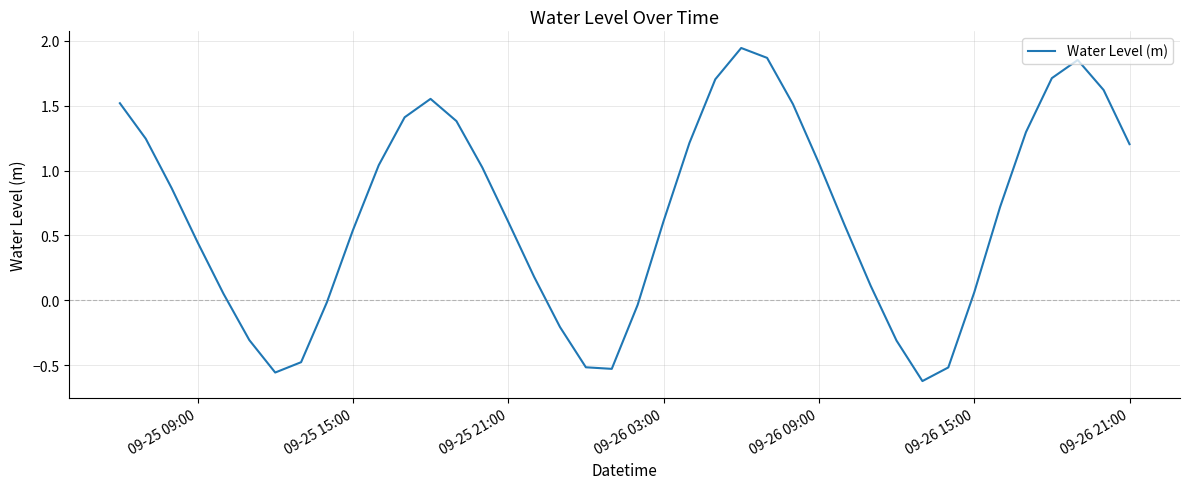

What is the difference between the maximum and minimum values?

2.6